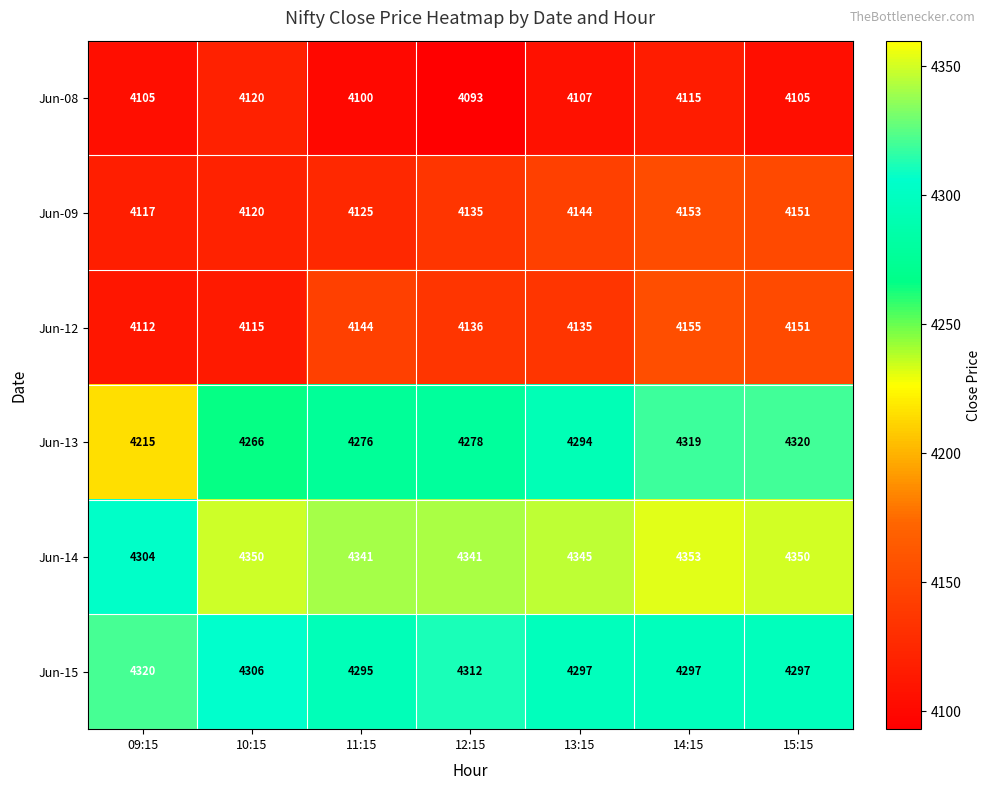

What is the spread (max minus min) of values at 11:15?

241